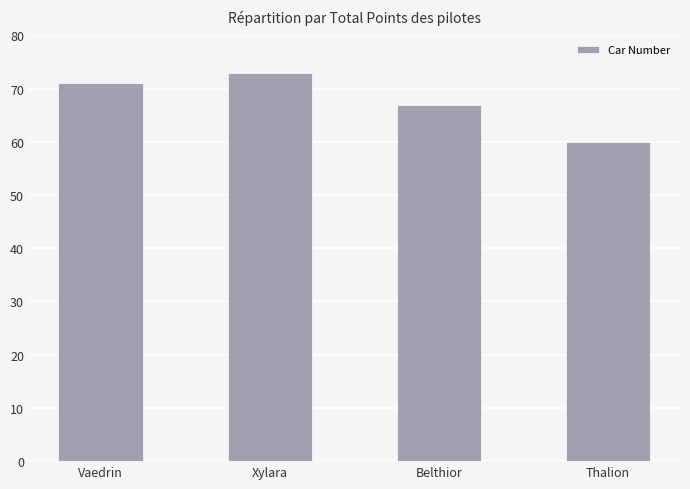

At which category does the chart reach its minimum across all series?

Thalion